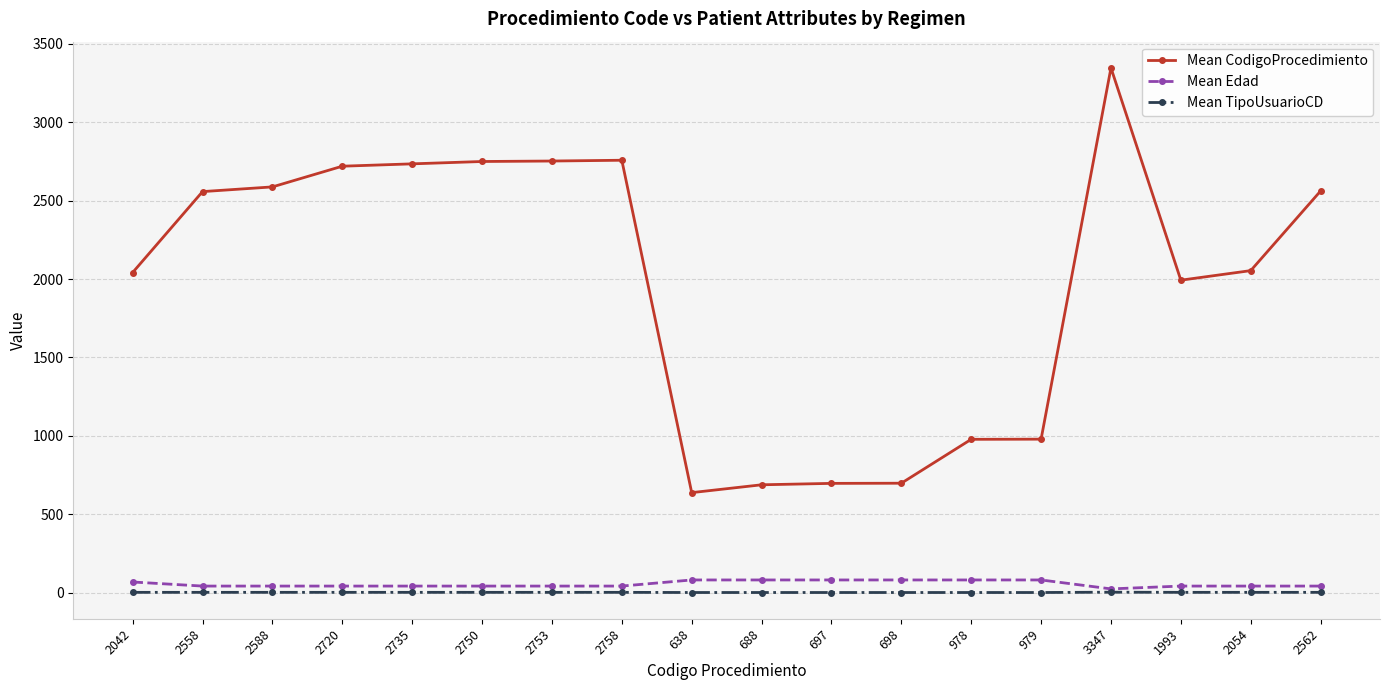

How many lines are shown in the chart?

3